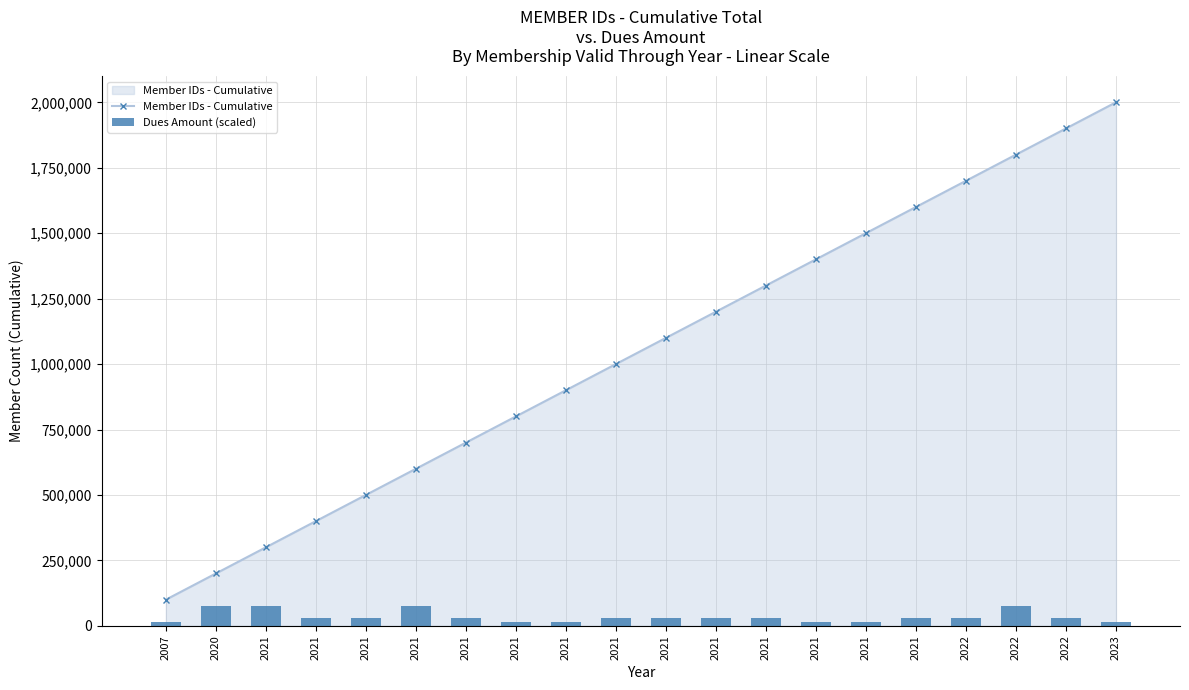

What is the minimum value shown in the chart?

15000